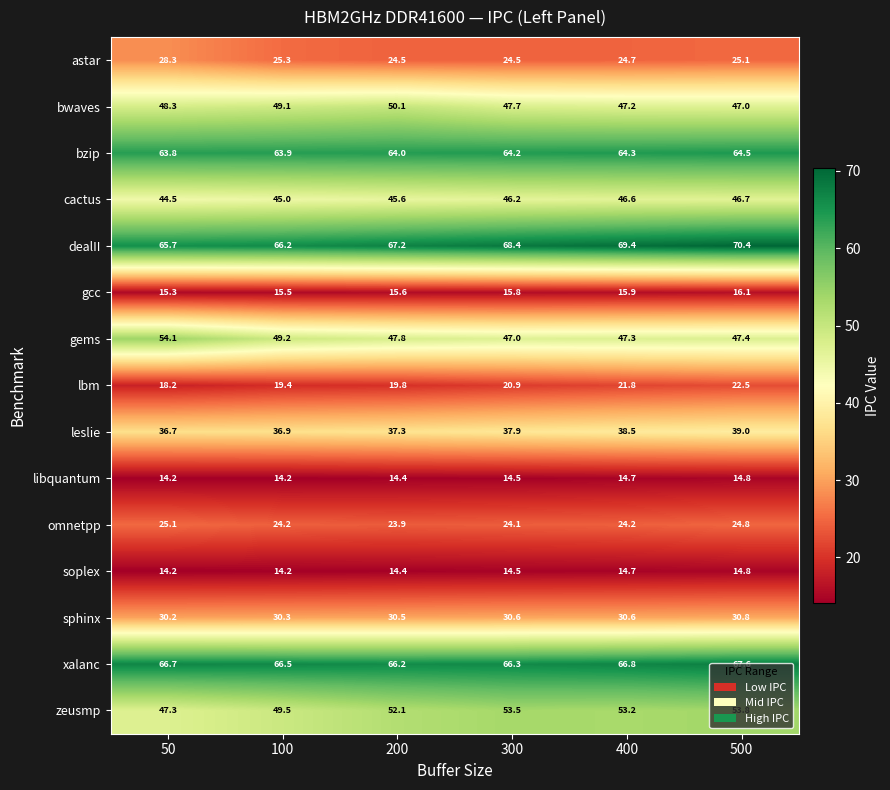

How many series are shown in this chart?

15